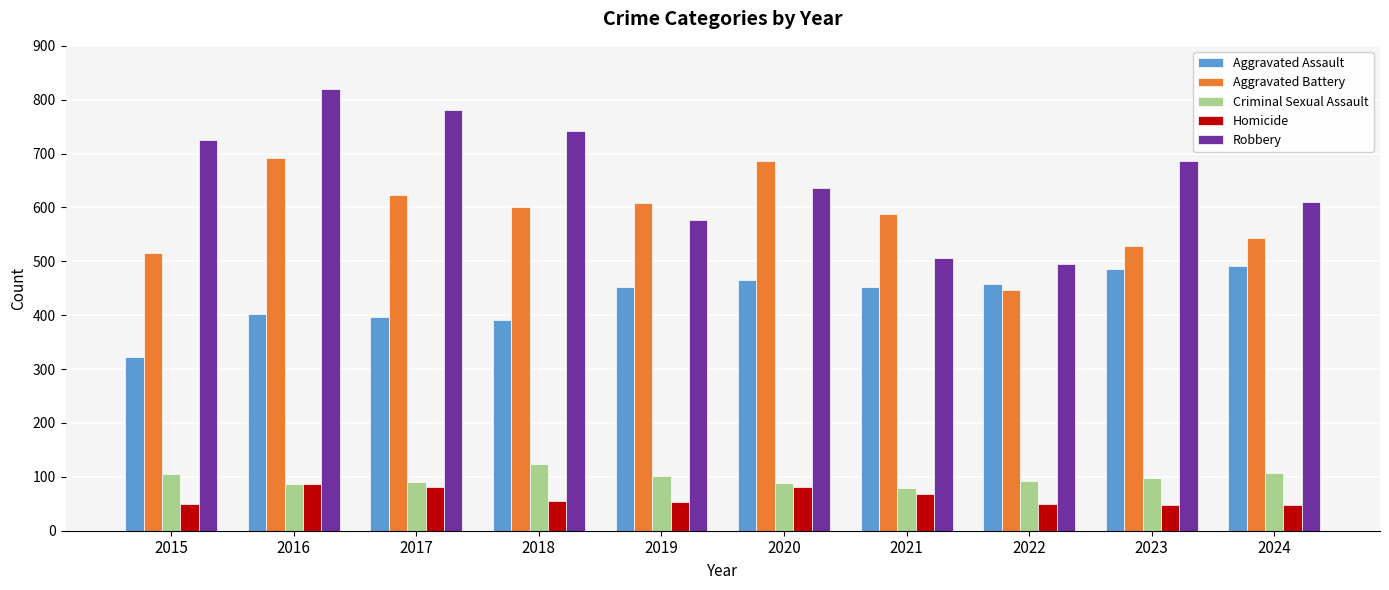

How many bars are there in total?

50